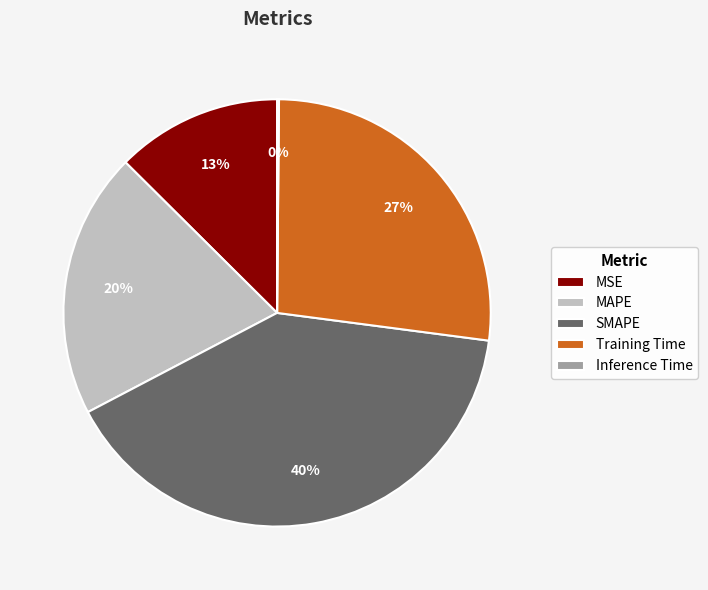

Combined, do MSE and MAPE account for over 50%?

No